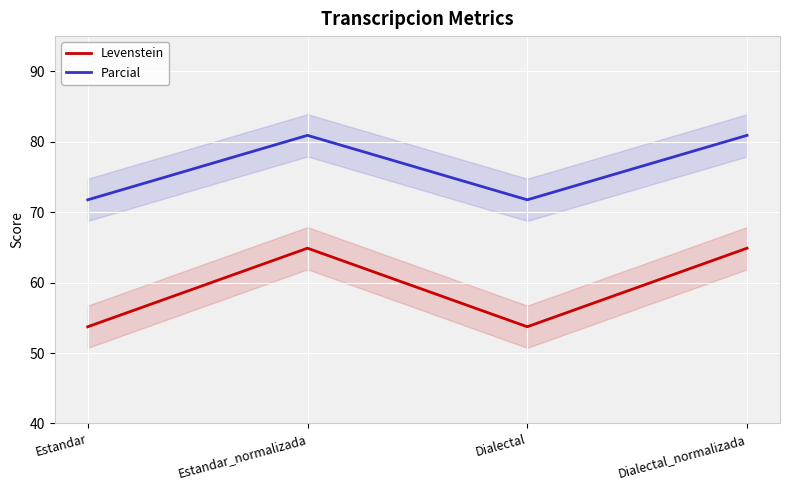

Which series changed the most between Dialectal and Dialectal_normalizada?

Levenstein